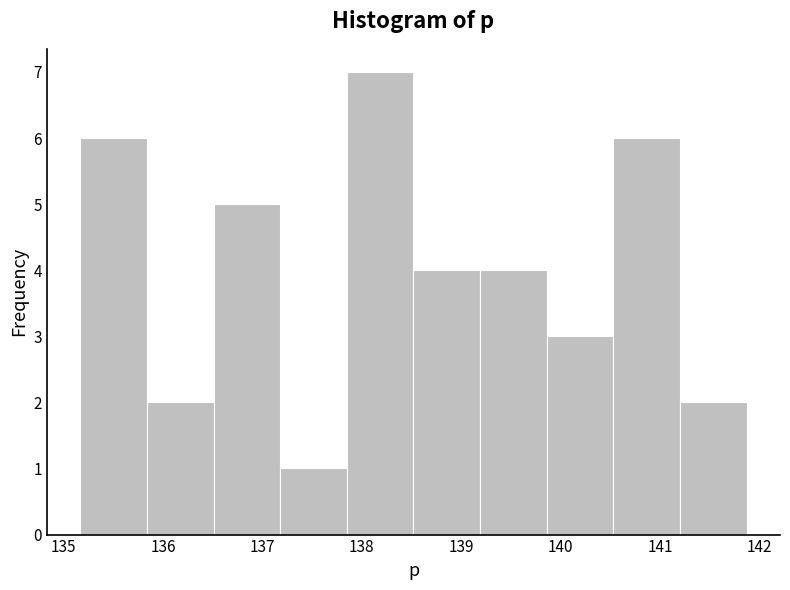

Reading left to right, transcribe this chart: for each bar, give the range it covers on the x-axis and its height. Neither the bar edges nor the heights are printed on the chart, so give them approximately, as read against the axes.

135.2 to 135.8: 6
135.8 to 136.5: 2
136.5 to 137.2: 5
137.2 to 137.8: 1
137.8 to 138.5: 7
138.5 to 139.2: 4
139.2 to 139.9: 4
139.9 to 140.5: 3
140.5 to 141.2: 6
141.2 to 141.9: 2